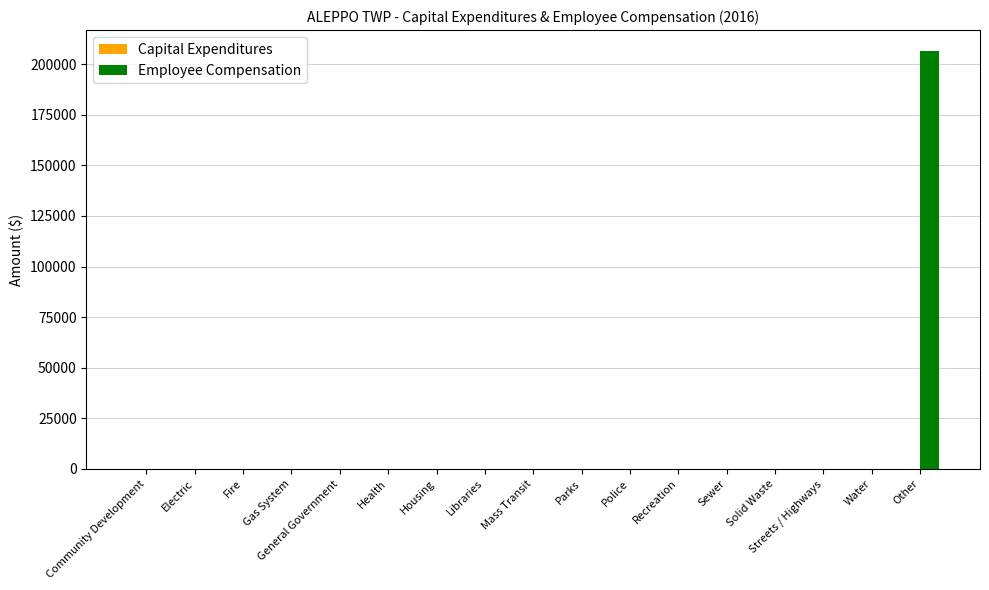

The value at Recreation is 98260. True or false?

False